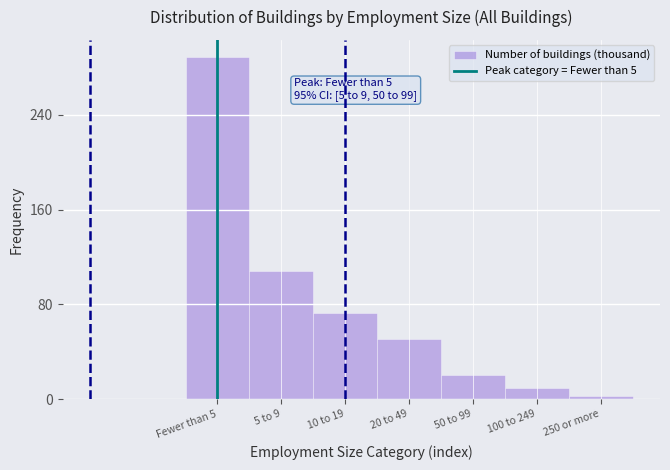

Reading left to right, what are all the values shown in this chart?

Fewer than 5=289	5 to 9=108	10 to 19=73	20 to 49=51	50 to 99=20	100 to 249=9	250 or more=3